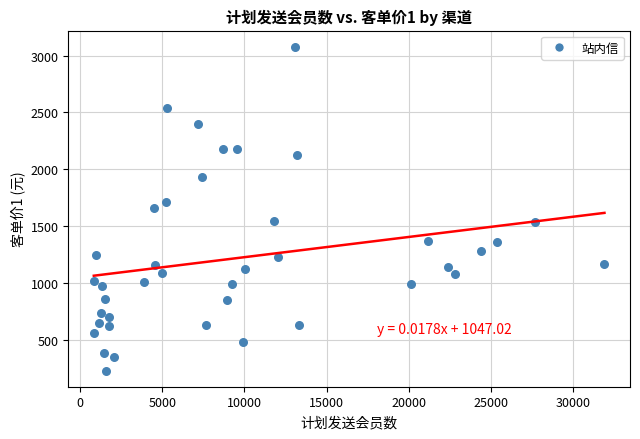

What is the range of Y values (max minus min)?

2851.3